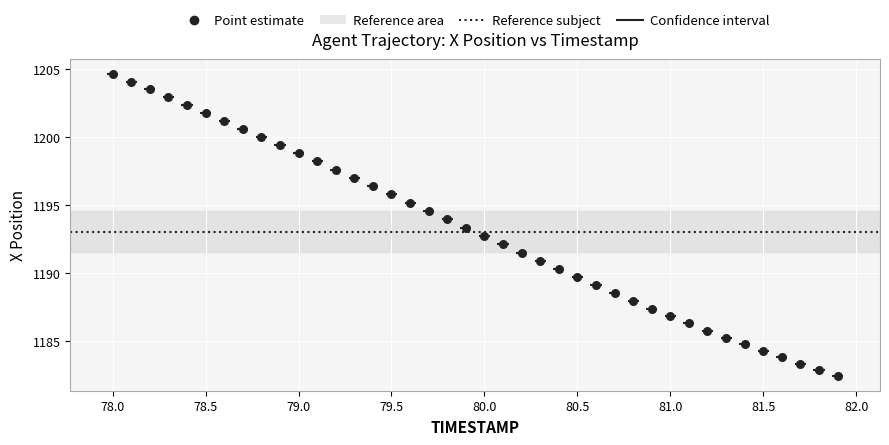

What is the range of Y values (max minus min)?

22.2